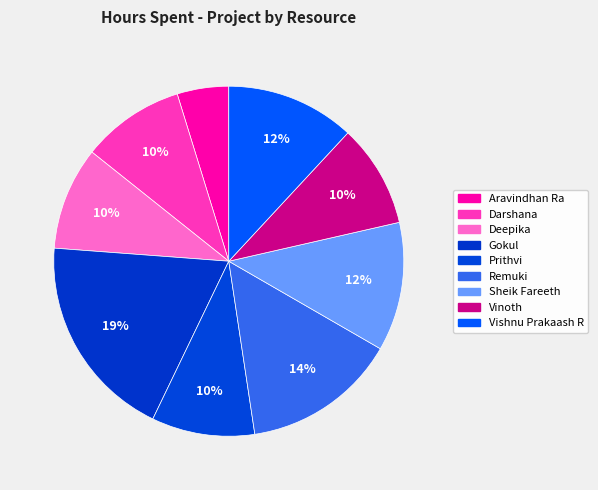

True or false: Deepika accounts for 19% of the total.

False